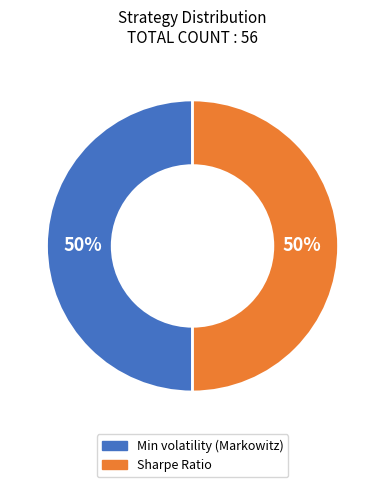

To the nearest percent, what is the average slice percentage?

50%